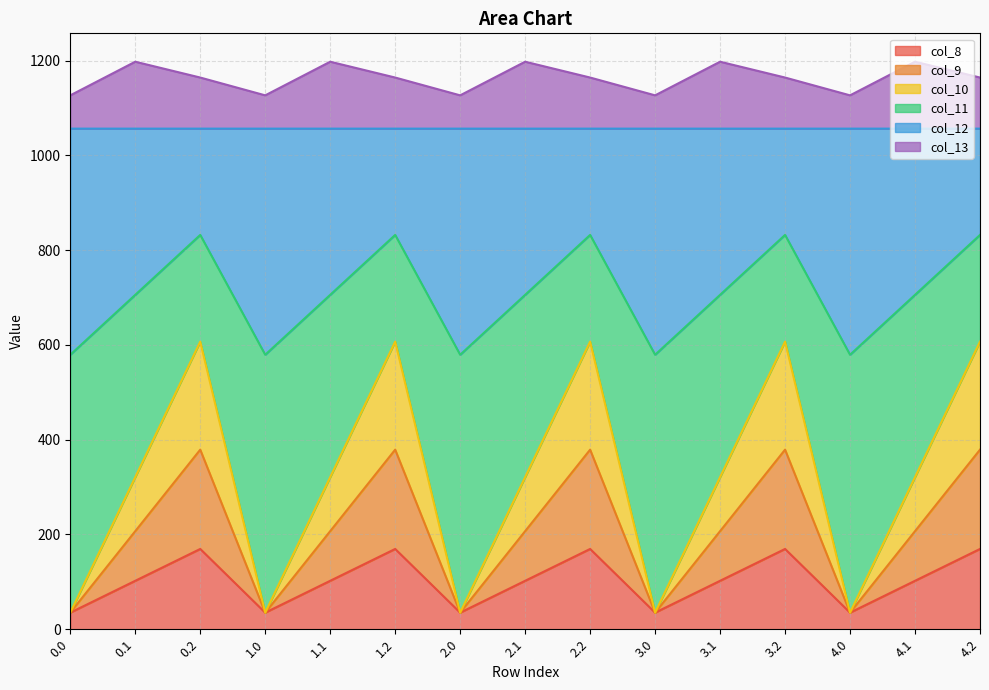

What is the total value across all series at 4.1?

1197.8